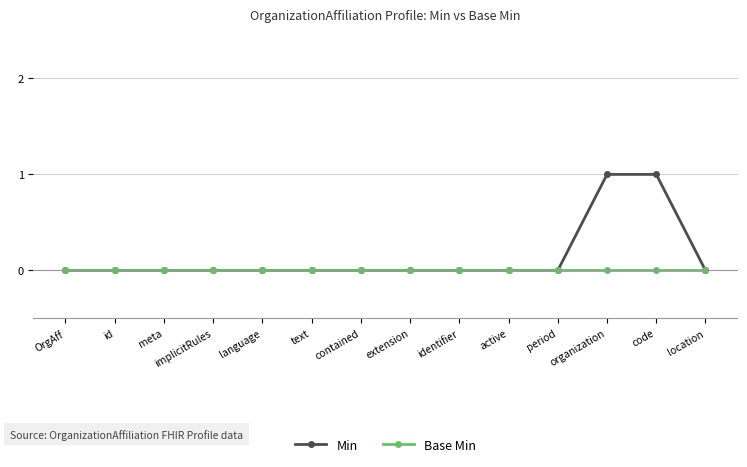

How many data points does each series have?

14